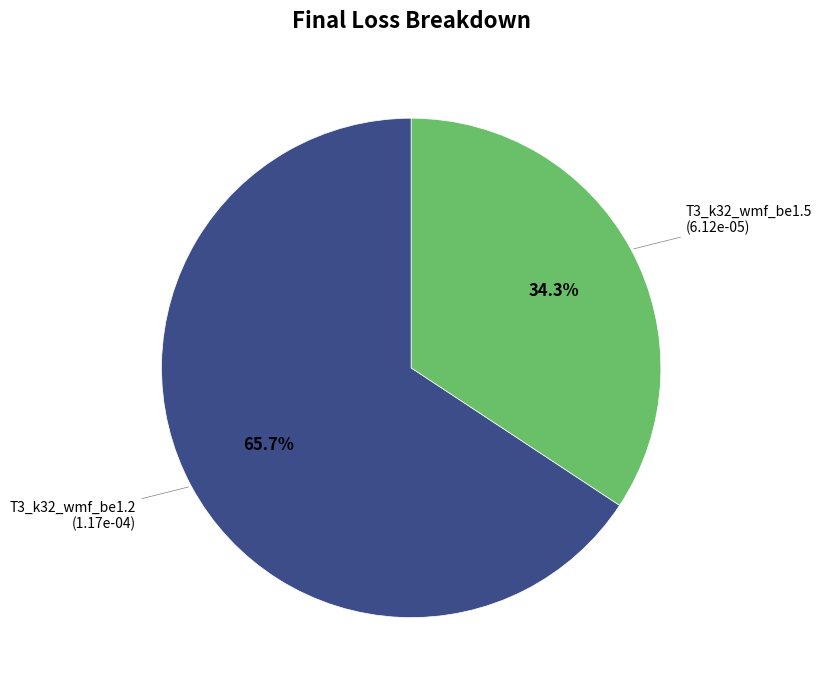

How many slices are in this pie chart?

2